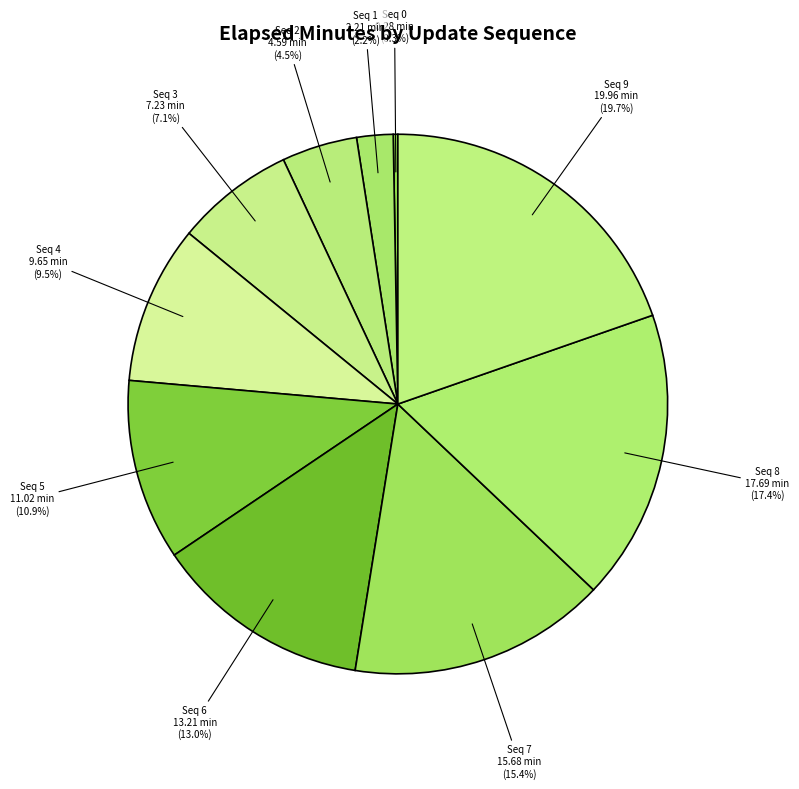

Which category has the biggest portion of the pie?

9